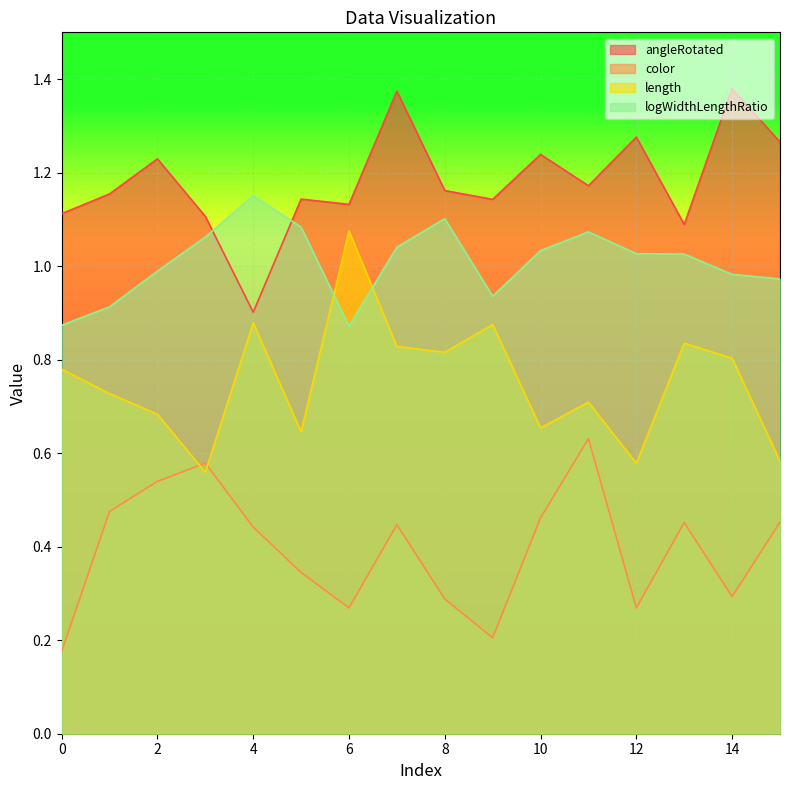

Reading right to left, extract all data points from this chart.

angleRotated: 15=1.3	14=1.4	13=1.1	12=1.3	11=1.2	10=1.2	9=1.1	8=1.2	7=1.4	6=1.1	5=1.1	4=0.9	3=1.1	2=1.2	1=1.2	0=1.1
color: 15=0.5	14=0.3	13=0.5	12=0.3	11=0.6	10=0.5	9=0.2	8=0.3	7=0.4	6=0.3	5=0.3	4=0.4	3=0.6	2=0.5	1=0.5	0=0.2
length: 15=0.6	14=0.8	13=0.8	12=0.6	11=0.7	10=0.7	9=0.9	8=0.8	7=0.8	6=1.1	5=0.6	4=0.9	3=0.6	2=0.7	1=0.7	0=0.8
logWidthLengthRatio: 15=1.0	14=1.0	13=1.0	12=1.0	11=1.1	10=1.0	9=0.9	8=1.1	7=1.0	6=0.9	5=1.1	4=1.2	3=1.1	2=1.0	1=0.9	0=0.9